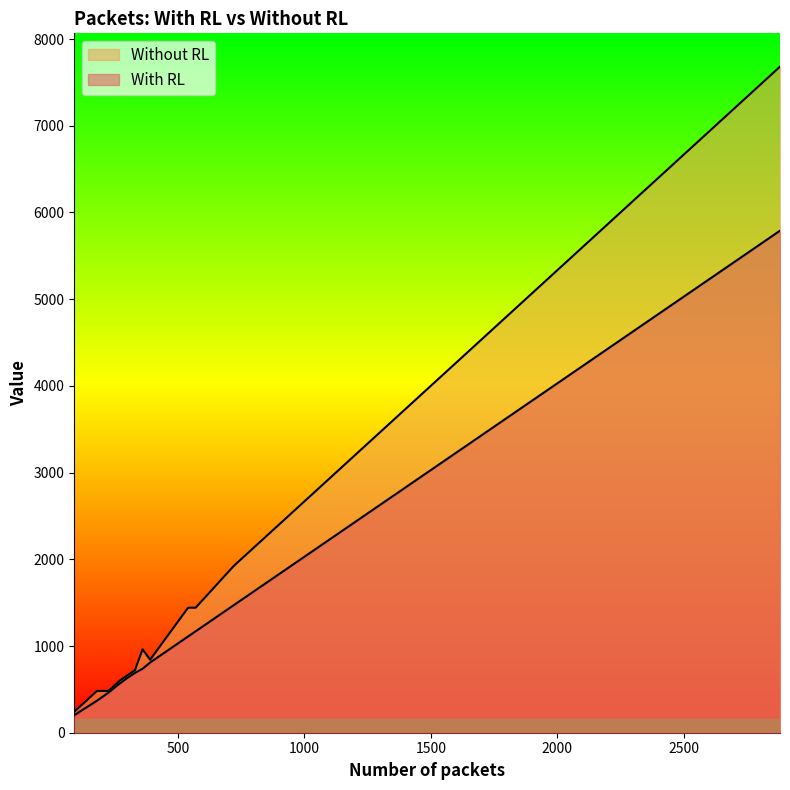

Rank the series at 480 from highest to lowest value.

Without RL, With RL